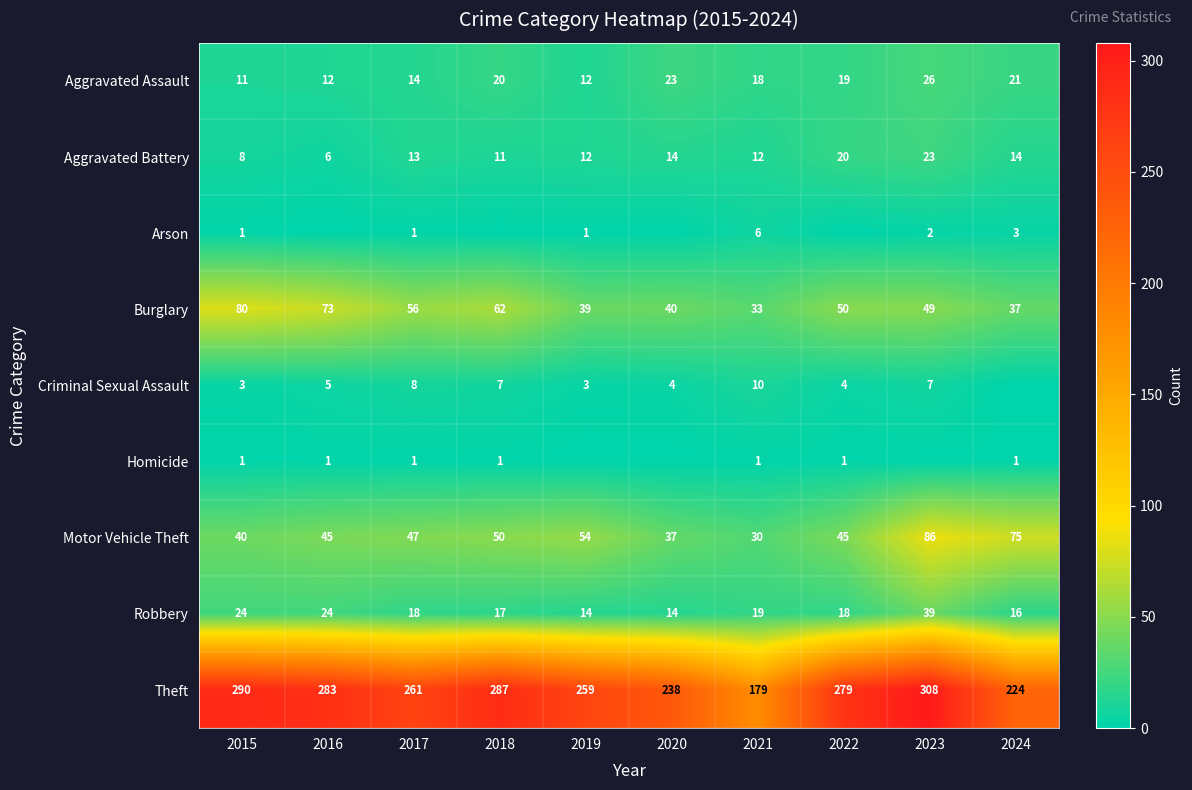

What is the difference between the highest and lowest values at 2016?

283